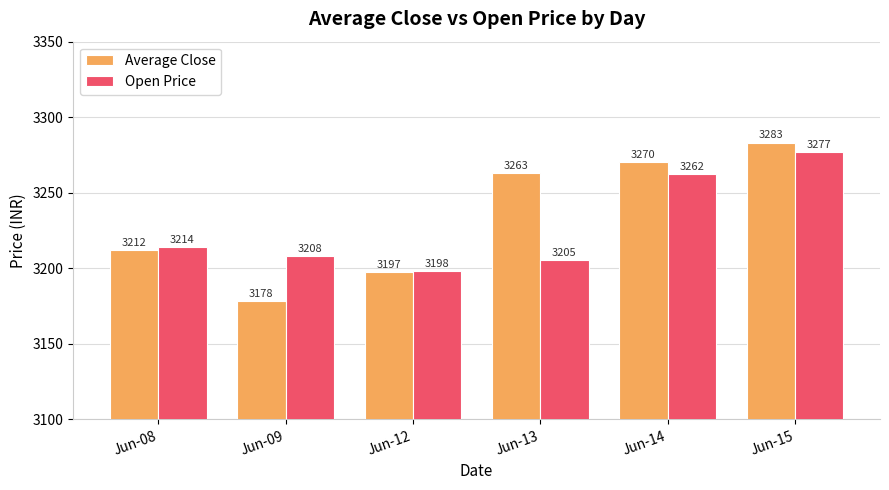

What is the sum of all Open Price values?

19364.6